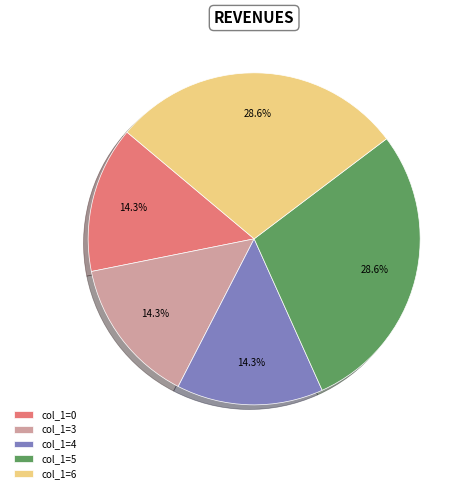

Is the sum of col_1=4 and col_1=5 greater than half?

No